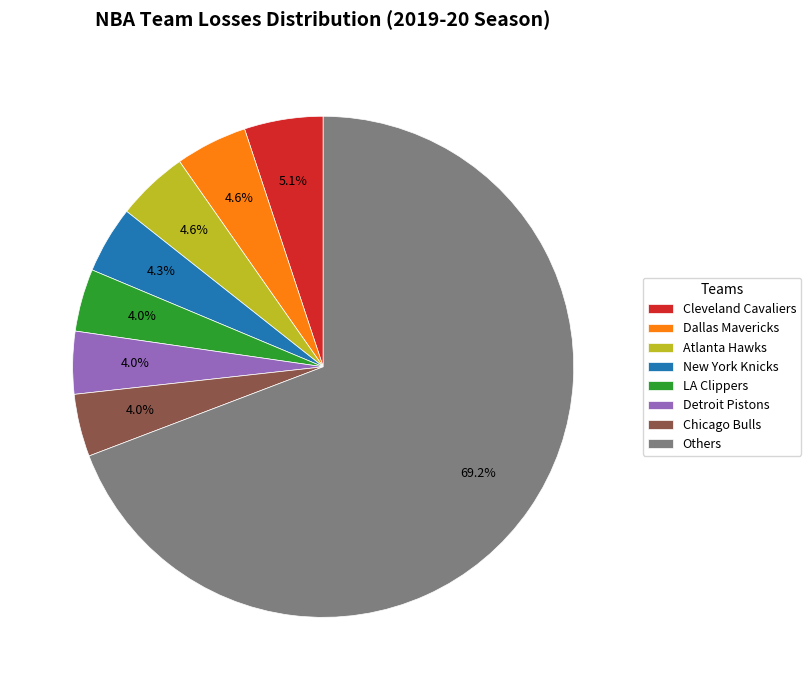

Count the number of slices in the pie.

8